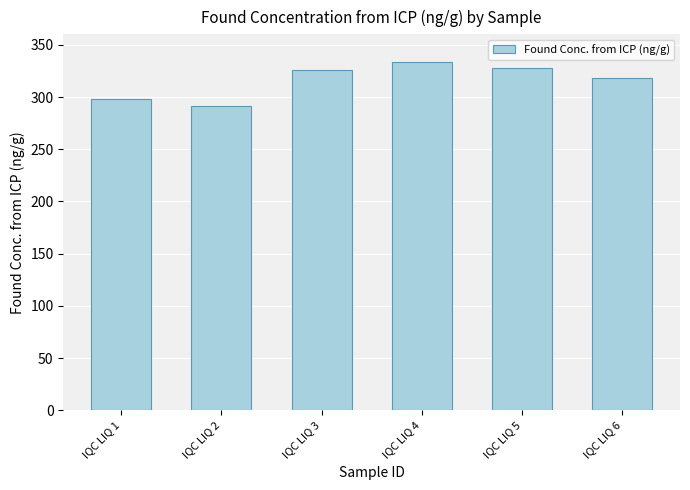

What is the minimum value shown in the chart?

291.0